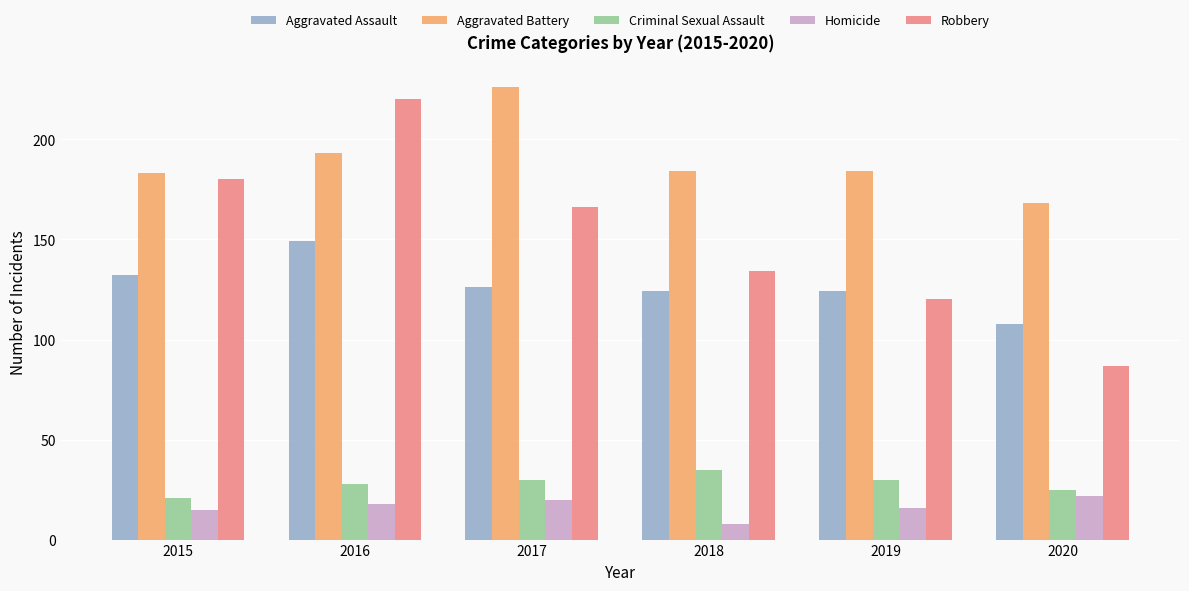

At how many categories does at least one series exceed 112?

6